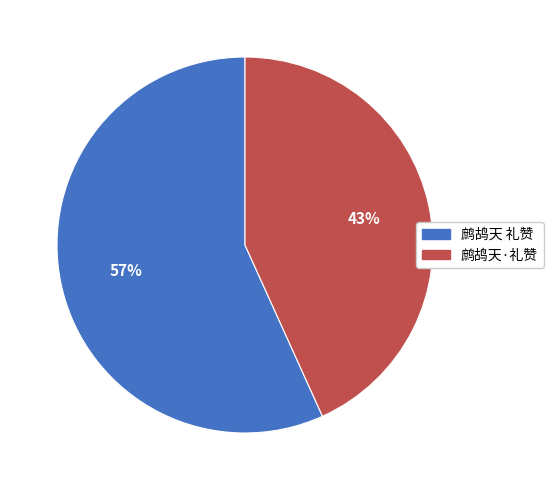

Combined, do 鹧鸪天·礼赞 and 鹧鸪天 礼赞 account for over 50%?

Yes